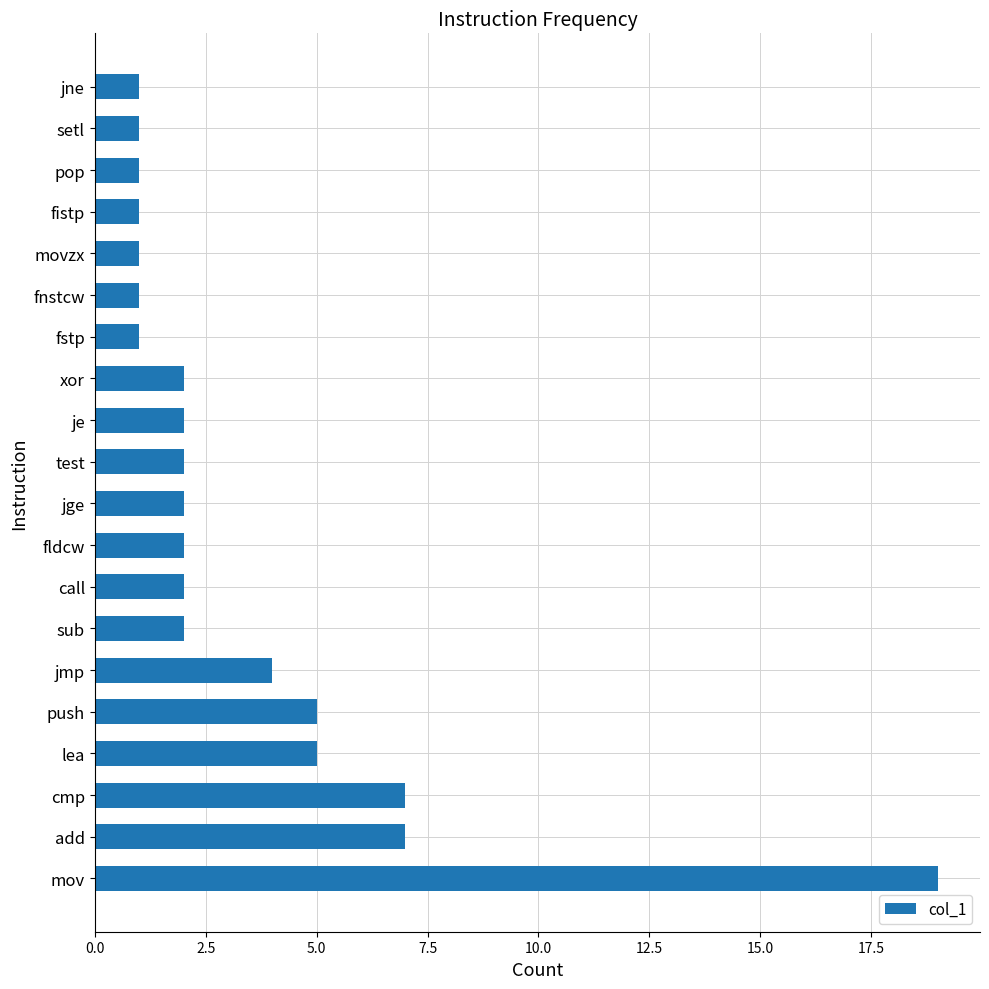

How many series are shown in this chart?

1